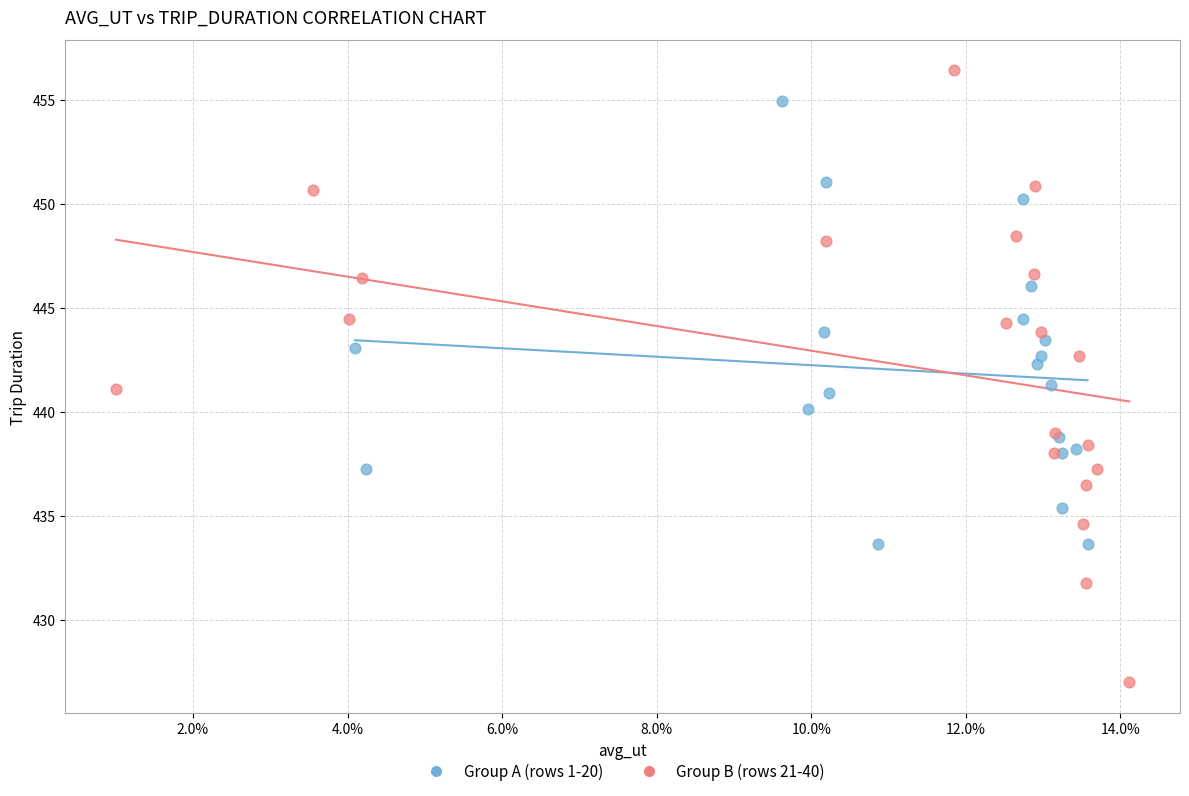

Which series contains the highest Y value?

Group B (rows 21-40)